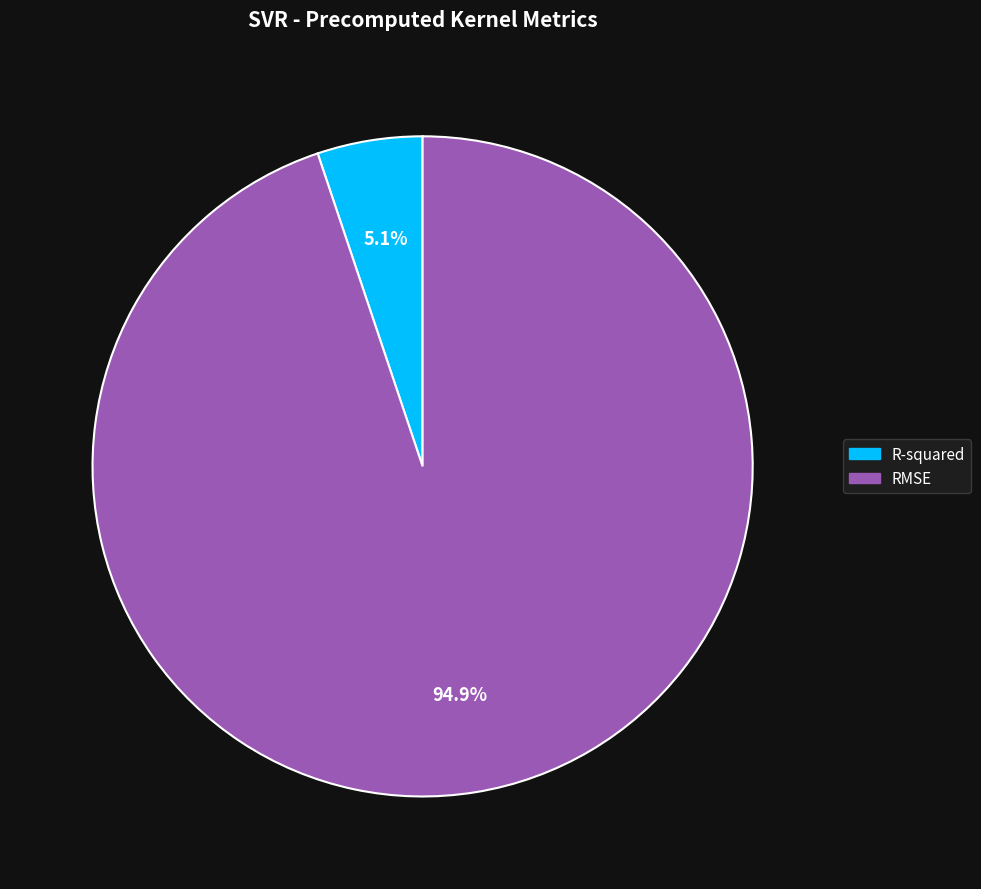

Is there any slice that represents more than half of the pie?

Yes